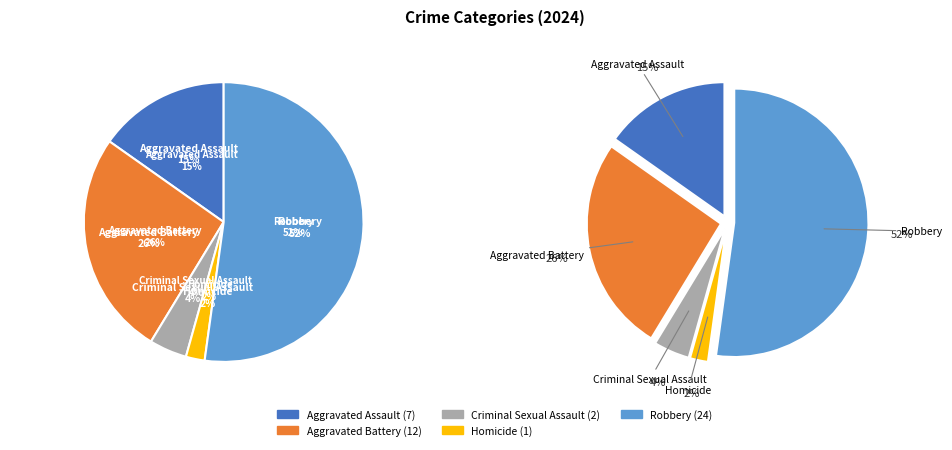

To the nearest percent, what is the combined percentage of Aggravated Battery and Homicide?

28%